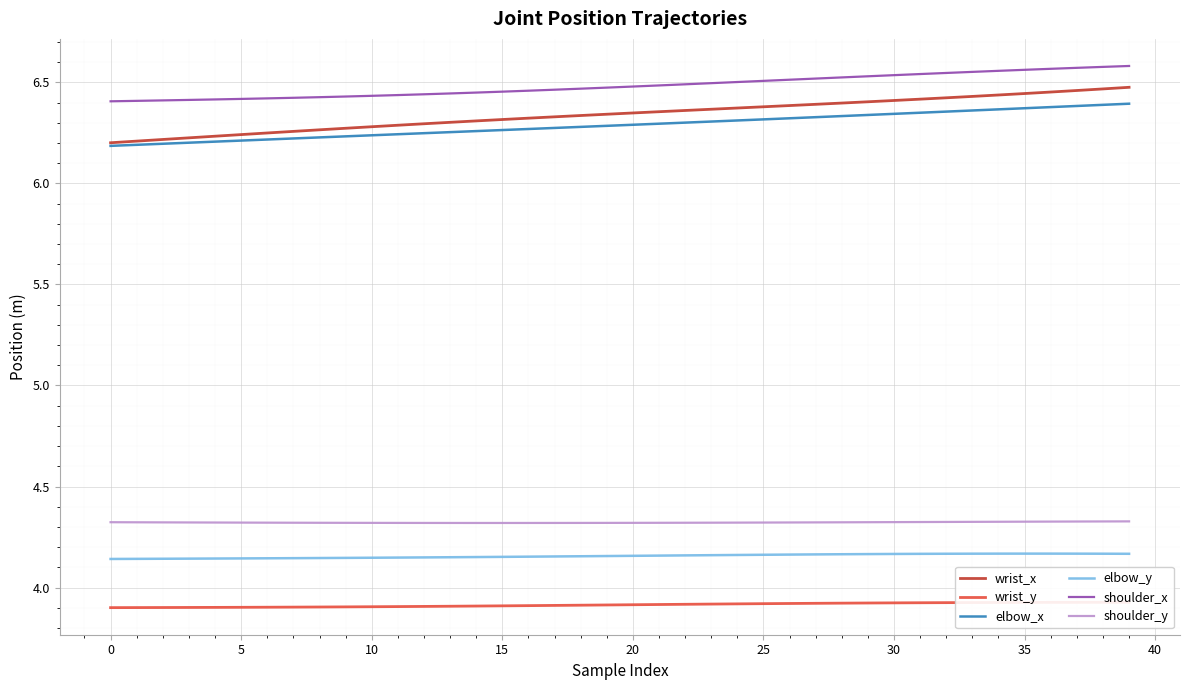

Reading left to right, transcribe all the data shown in this chart.

wrist_x: 6.2	6.2	6.2	6.2	6.2	6.2	6.2	6.3	6.3	6.3	6.3	6.3	6.3	6.3	6.3	6.3	6.3	6.3	6.3	6.3	6.3	6.4	6.4	6.4	6.4	6.4	6.4	6.4	6.4	6.4	6.4	6.4	6.4	6.4	6.4	6.4	6.5	6.5	6.5	6.5
wrist_y: 3.9	3.9	3.9	3.9	3.9	3.9	3.9	3.9	3.9	3.9	3.9	3.9	3.9	3.9	3.9	3.9	3.9	3.9	3.9	3.9	3.9	3.9	3.9	3.9	3.9	3.9	3.9	3.9	3.9	3.9	3.9	3.9	3.9	3.9	3.9	3.9	3.9	3.9	3.9	3.9
elbow_x: 6.2	6.2	6.2	6.2	6.2	6.2	6.2	6.2	6.2	6.2	6.2	6.2	6.2	6.3	6.3	6.3	6.3	6.3	6.3	6.3	6.3	6.3	6.3	6.3	6.3	6.3	6.3	6.3	6.3	6.3	6.3	6.3	6.4	6.4	6.4	6.4	6.4	6.4	6.4	6.4
elbow_y: 4.1	4.1	4.1	4.1	4.1	4.1	4.1	4.1	4.1	4.1	4.1	4.1	4.1	4.2	4.2	4.2	4.2	4.2	4.2	4.2	4.2	4.2	4.2	4.2	4.2	4.2	4.2	4.2	4.2	4.2	4.2	4.2	4.2	4.2	4.2	4.2	4.2	4.2	4.2	4.2
shoulder_x: 6.4	6.4	6.4	6.4	6.4	6.4	6.4	6.4	6.4	6.4	6.4	6.4	6.4	6.4	6.4	6.5	6.5	6.5	6.5	6.5	6.5	6.5	6.5	6.5	6.5	6.5	6.5	6.5	6.5	6.5	6.5	6.5	6.5	6.6	6.6	6.6	6.6	6.6	6.6	6.6
shoulder_y: 4.3	4.3	4.3	4.3	4.3	4.3	4.3	4.3	4.3	4.3	4.3	4.3	4.3	4.3	4.3	4.3	4.3	4.3	4.3	4.3	4.3	4.3	4.3	4.3	4.3	4.3	4.3	4.3	4.3	4.3	4.3	4.3	4.3	4.3	4.3	4.3	4.3	4.3	4.3	4.3